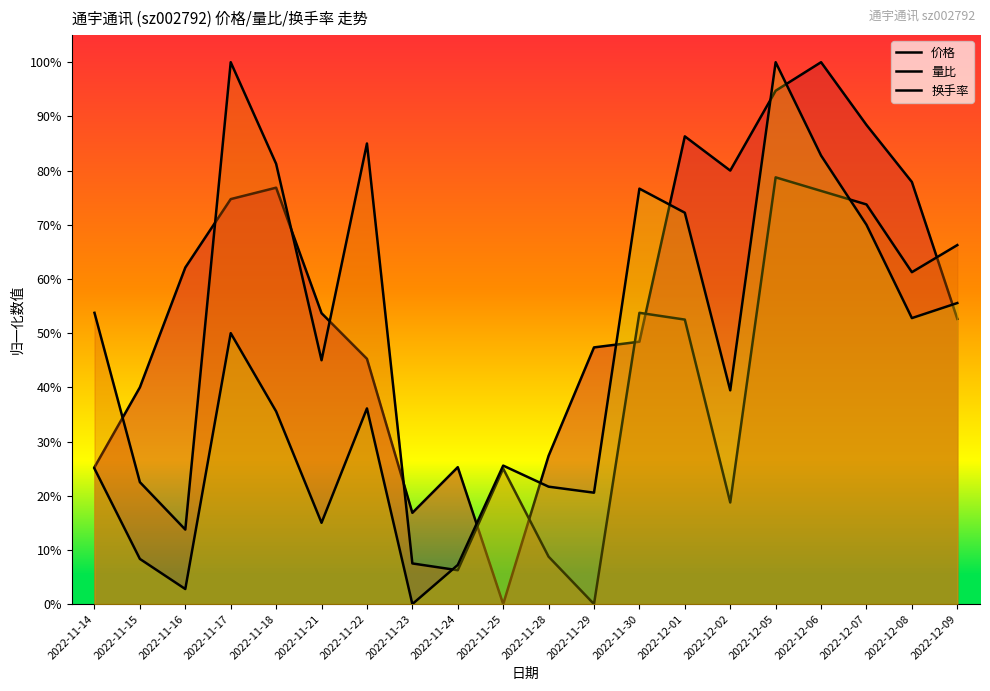

List the labels in order of 换手率 value, largest first.

2022-12-05, 2022-12-06, 2022-11-30, 2022-12-01, 2022-12-07, 2022-12-09, 2022-12-08, 2022-11-17, 2022-12-02, 2022-11-22, 2022-11-18, 2022-11-25, 2022-11-14, 2022-11-28, 2022-11-29, 2022-11-21, 2022-11-15, 2022-11-24, 2022-11-16, 2022-11-23